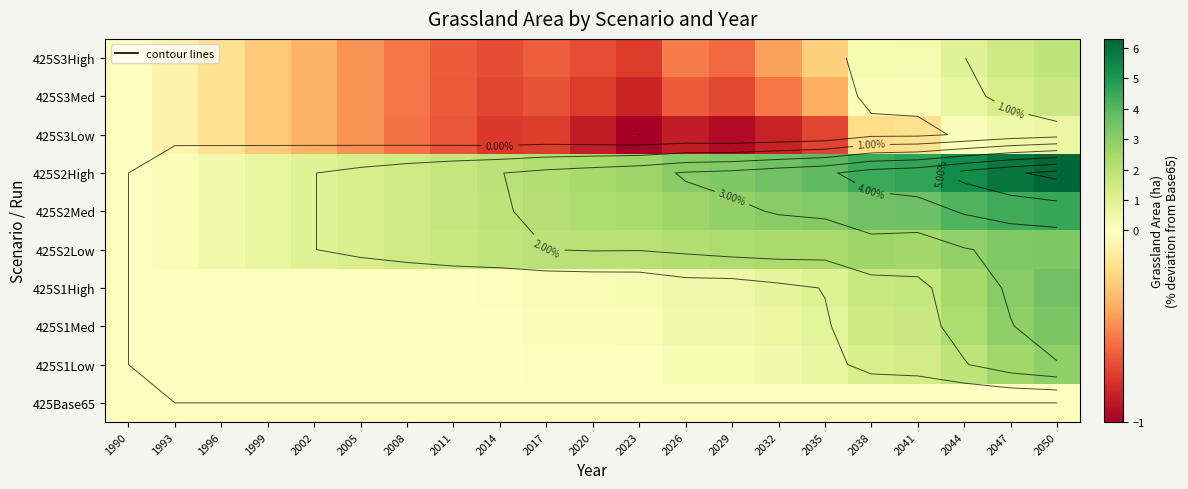

What is the total value across all series at 2023?

5.0